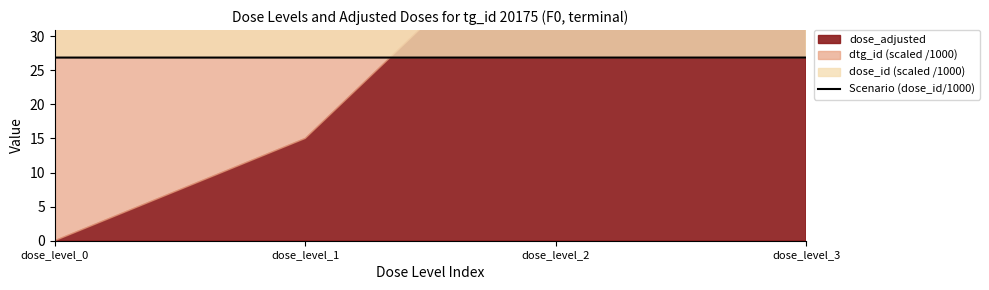

Which label corresponds to the largest value in the chart?

dose_level_3